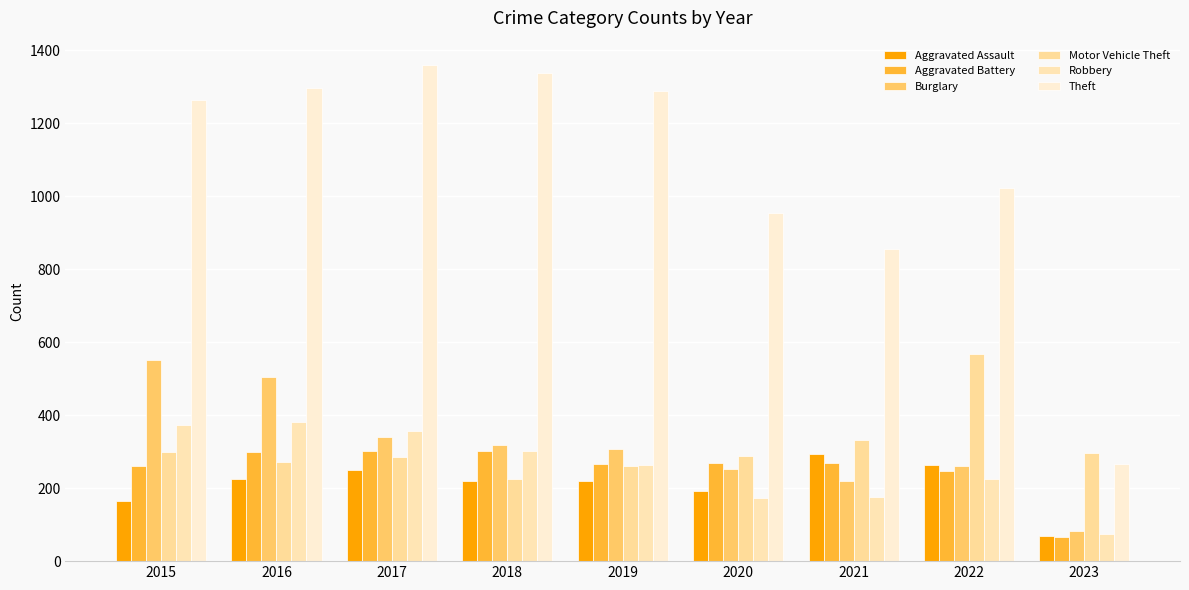

What is the difference between the maximum and second lowest values in the Aggravated Assault series?

131